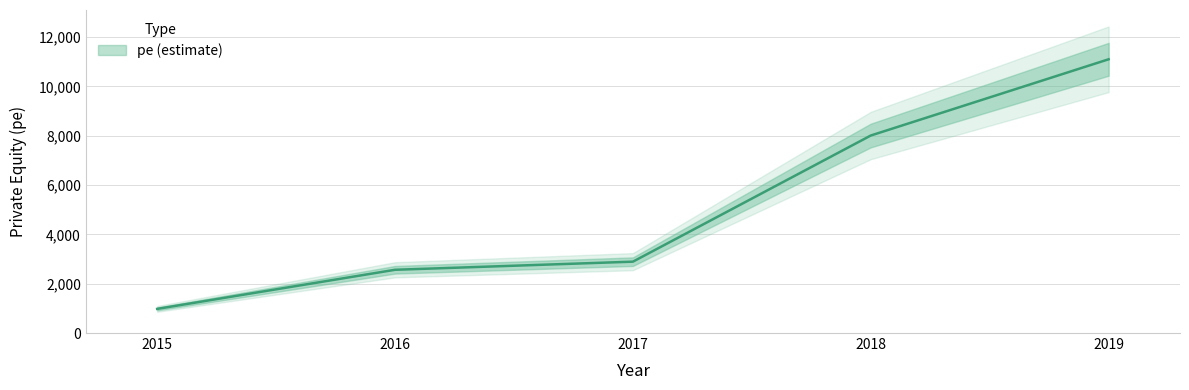

How many lines are shown in the chart?

1